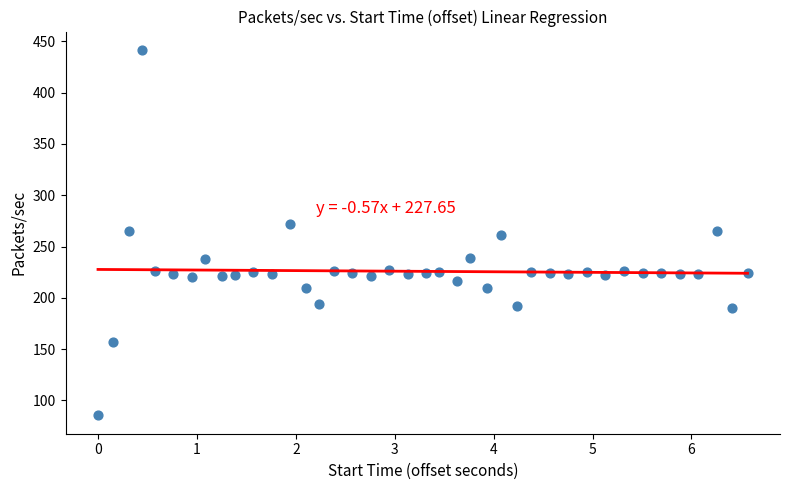

What is the range of Y values (max minus min)?

356.3